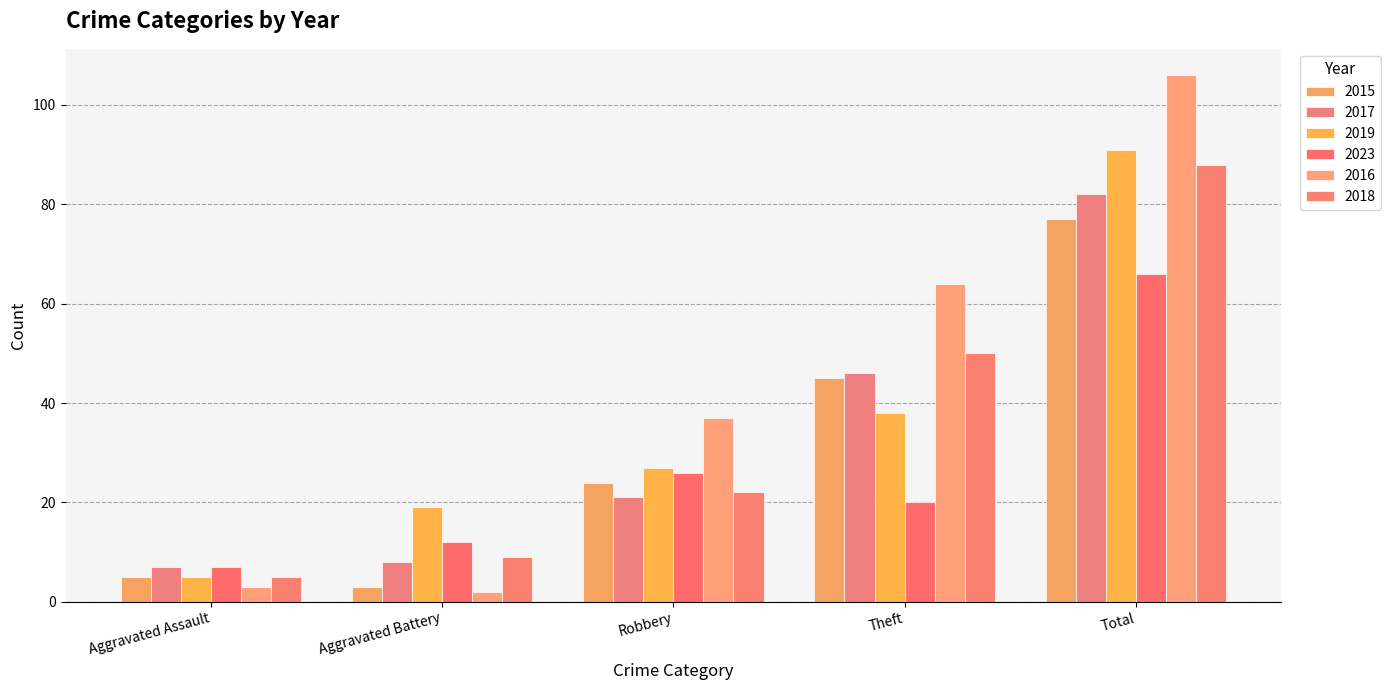

What is the label of the 2nd bar from the left?

Aggravated Battery